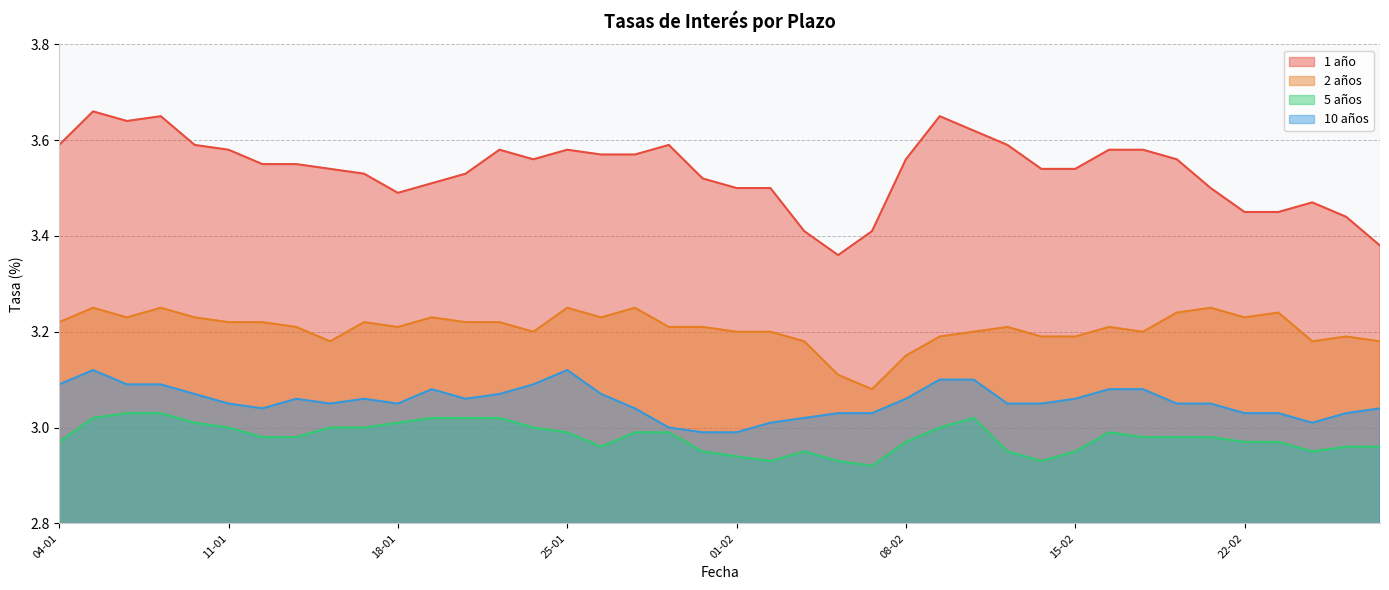

True or false: 10 años and 1 año intersect in this chart.

False